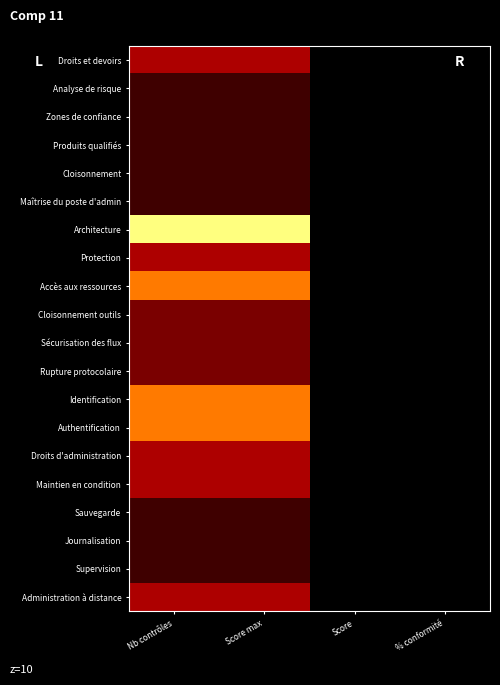

Reading left to right, extract all data points from this chart.

Droits et devoirs: Nb contrôles=0.4	Score max=0.4	Score=0.0	% conformité=0.0
Analyse de risque: Nb contrôles=0.1	Score max=0.1	Score=0.0	% conformité=0.0
Zones de confiance: Nb contrôles=0.1	Score max=0.1	Score=0.0	% conformité=0.0
Produits qualifiés: Nb contrôles=0.1	Score max=0.1	Score=0.0	% conformité=0.0
Cloisonnement: Nb contrôles=0.1	Score max=0.1	Score=0.0	% conformité=0.0
Maîtrise du poste d'admin: Nb contrôles=0.1	Score max=0.1	Score=0.0	% conformité=0.0
Architecture: Nb contrôles=1.0	Score max=1.0	Score=0.0	% conformité=0.0
Protection: Nb contrôles=0.4	Score max=0.4	Score=0.0	% conformité=0.0
Accès aux ressources: Nb contrôles=0.8	Score max=0.8	Score=0.0	% conformité=0.0
Cloisonnement outils: Nb contrôles=0.2	Score max=0.2	Score=0.0	% conformité=0.0
Sécurisation des flux: Nb contrôles=0.2	Score max=0.2	Score=0.0	% conformité=0.0
Rupture protocolaire: Nb contrôles=0.2	Score max=0.2	Score=0.0	% conformité=0.0
Identification: Nb contrôles=0.8	Score max=0.8	Score=0.0	% conformité=0.0
Authentification: Nb contrôles=0.8	Score max=0.8	Score=0.0	% conformité=0.0
Droits d'administration: Nb contrôles=0.4	Score max=0.4	Score=0.0	% conformité=0.0
Maintien en condition: Nb contrôles=0.4	Score max=0.4	Score=0.0	% conformité=0.0
Sauvegarde: Nb contrôles=0.1	Score max=0.1	Score=0.0	% conformité=0.0
Journalisation: Nb contrôles=0.1	Score max=0.1	Score=0.0	% conformité=0.0
Supervision: Nb contrôles=0.1	Score max=0.1	Score=0.0	% conformité=0.0
Administration à distance: Nb contrôles=0.4	Score max=0.4	Score=0.0	% conformité=0.0